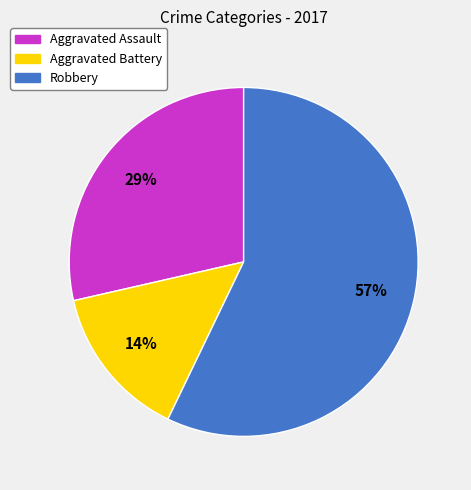

Count the number of slices in the pie.

3